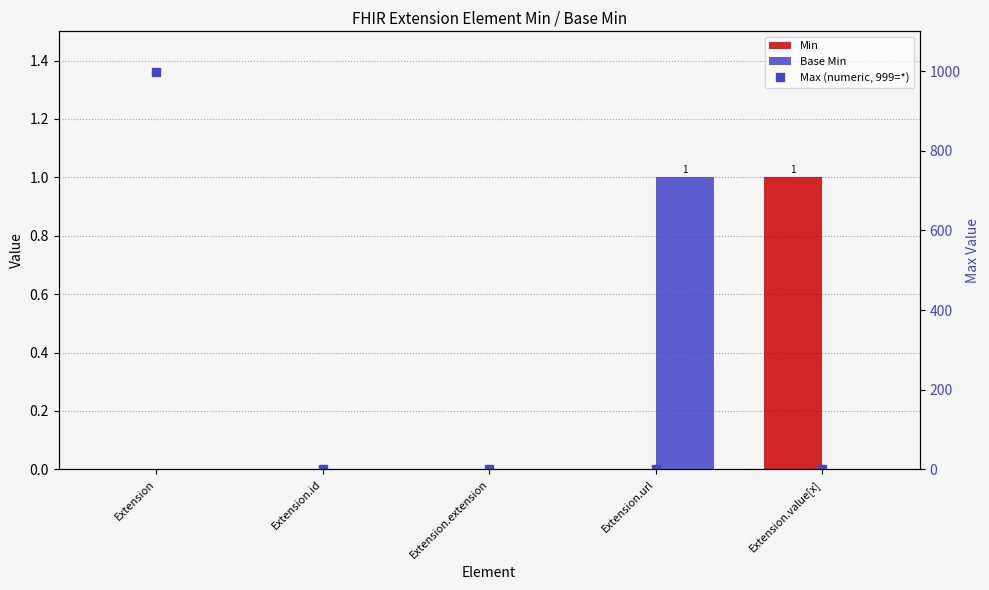

Are the bars grouped side by side (vs. stacked)?

Yes